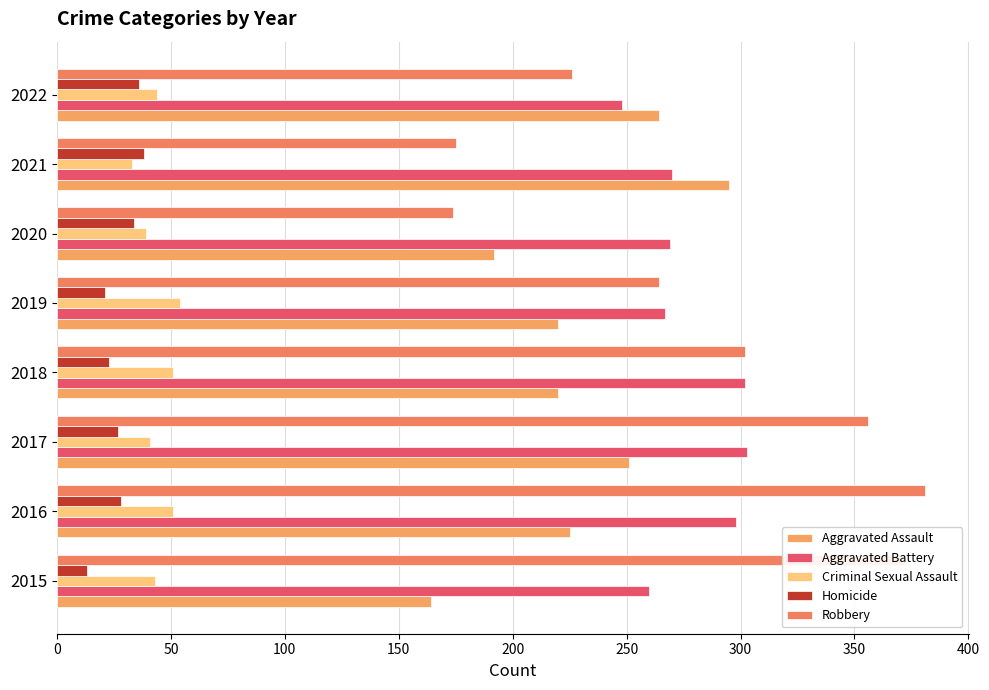

At which label does Aggravated Battery reach its minimum?

2022